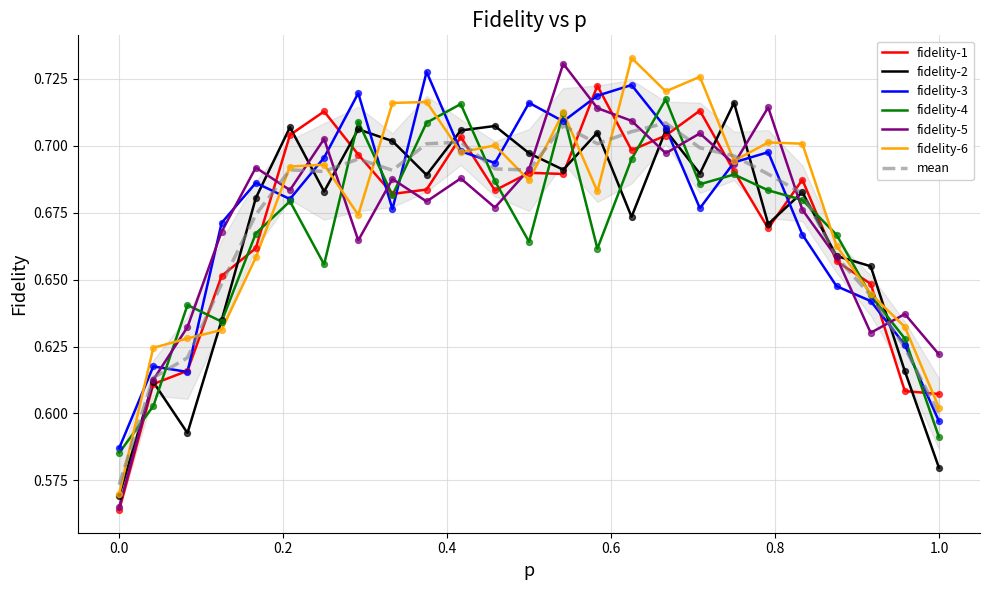

Is the value of fidelity-6 at 0.7916666666666666 greater than the value of fidelity-5 at 0.7916666666666666?

No